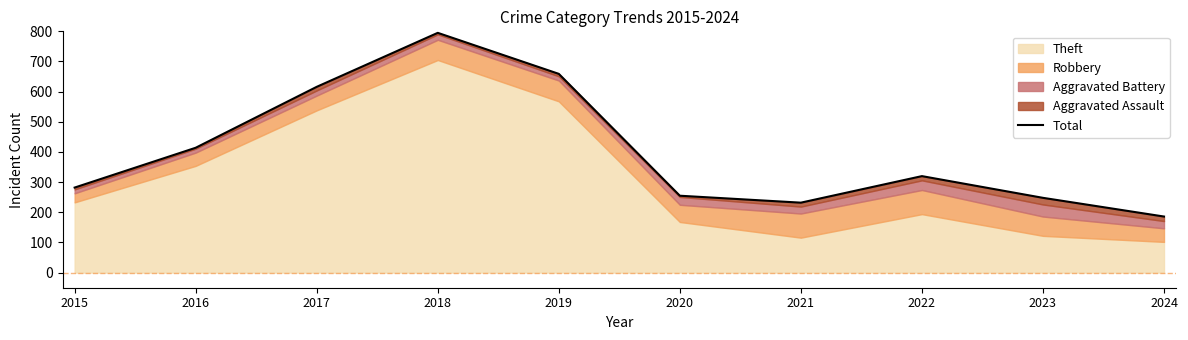

What is the maximum value shown in the chart?

795